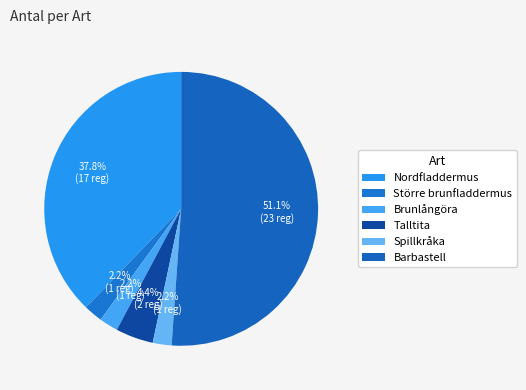

To the nearest percent, what is the difference between the largest and smallest slice percentages?

49%